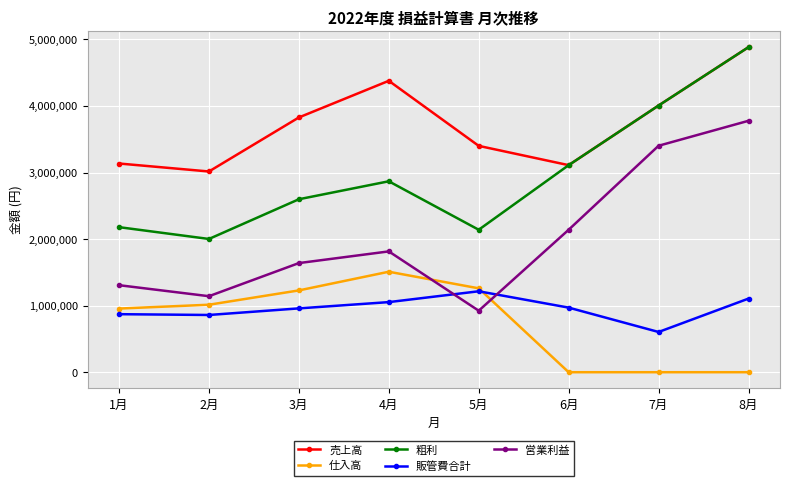

Between 3月 and 4月, which series saw the biggest shift?

売上高